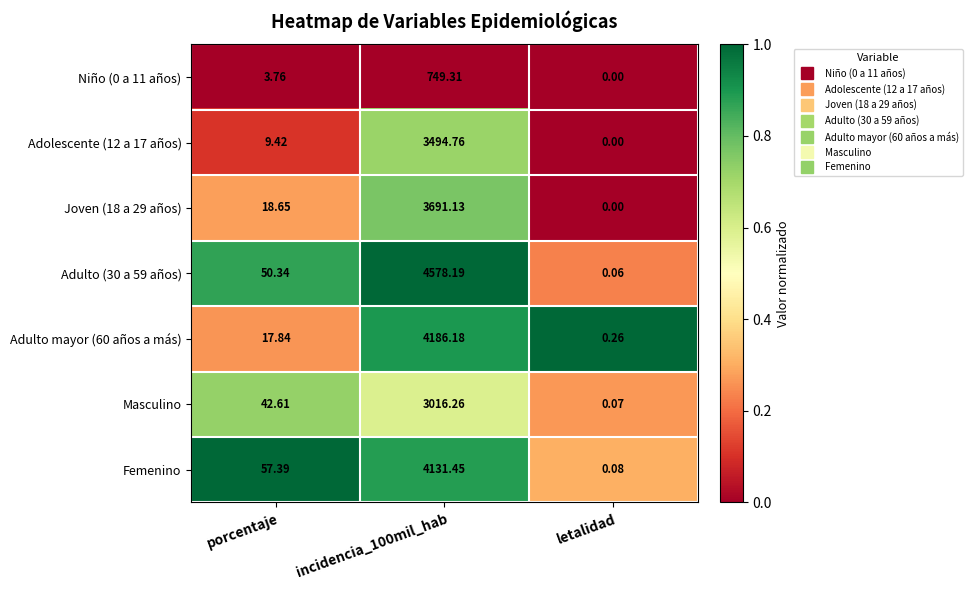

At which label is Femenino closest to 2065?

porcentaje